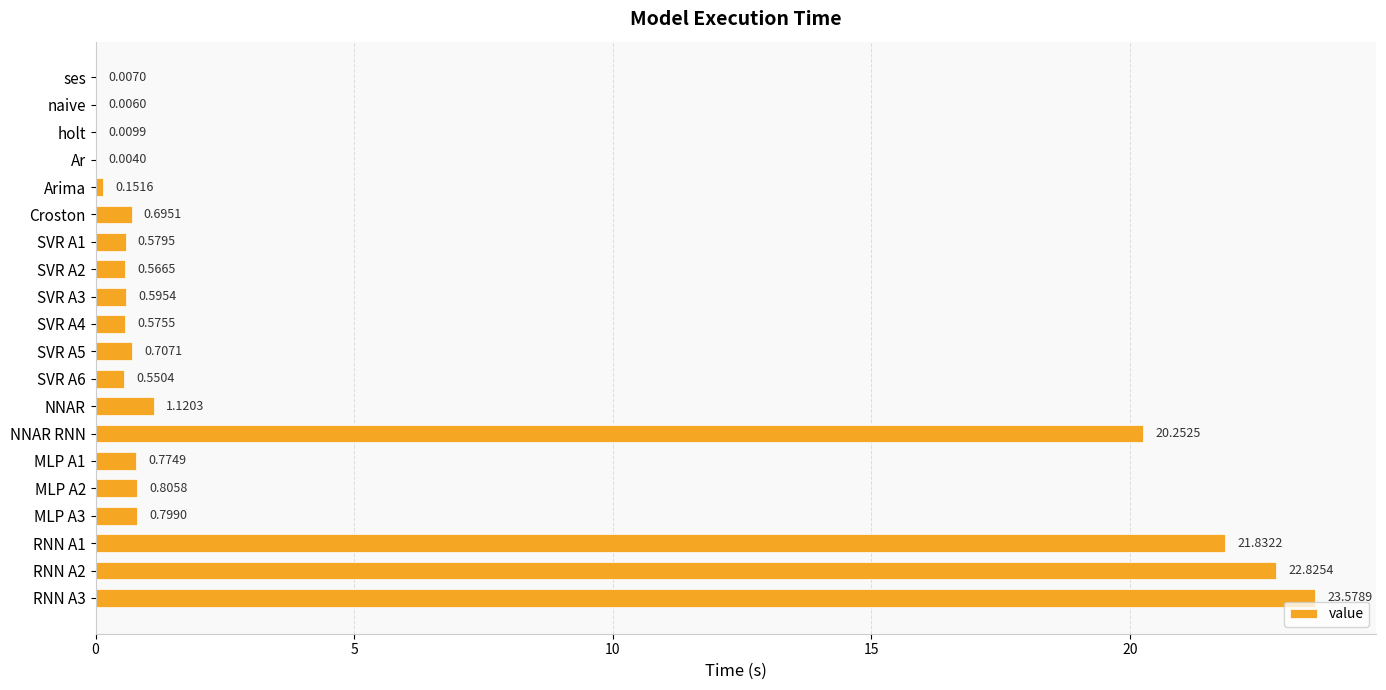

What is the sum of all values?

96.4